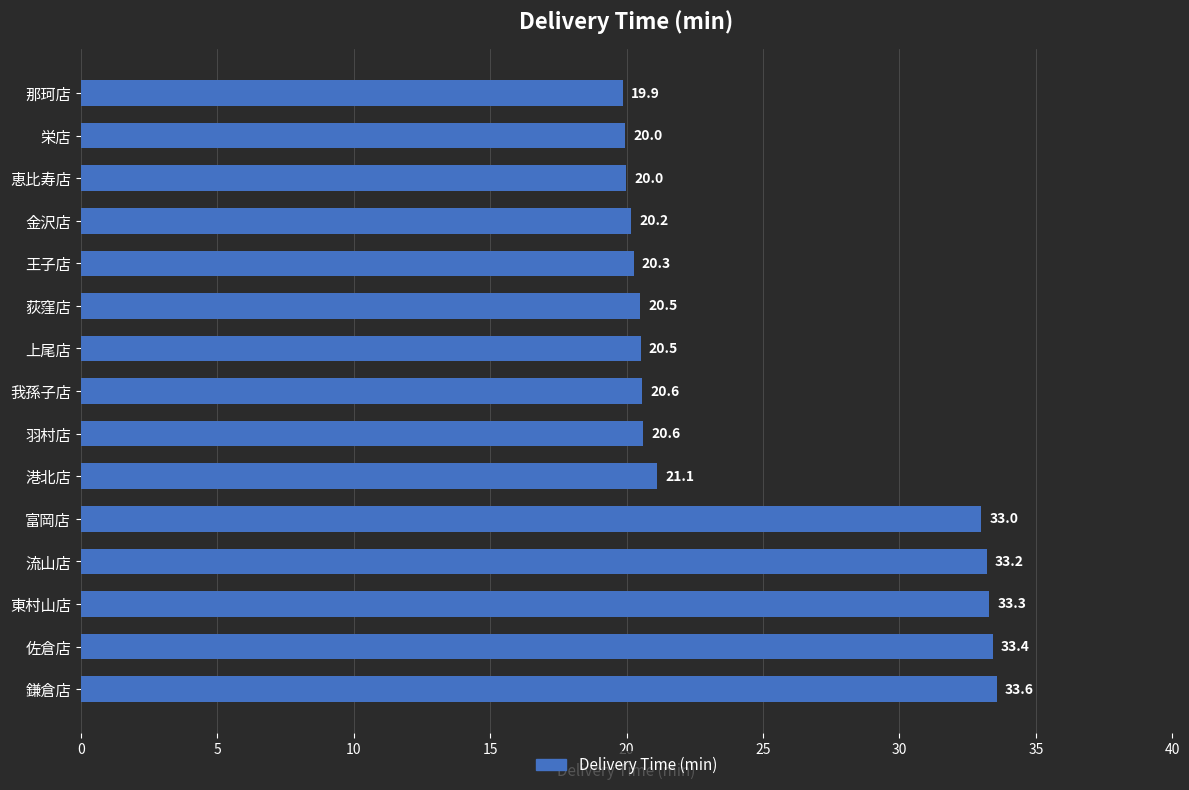

Where is the data nearest to the value 26?

港北店